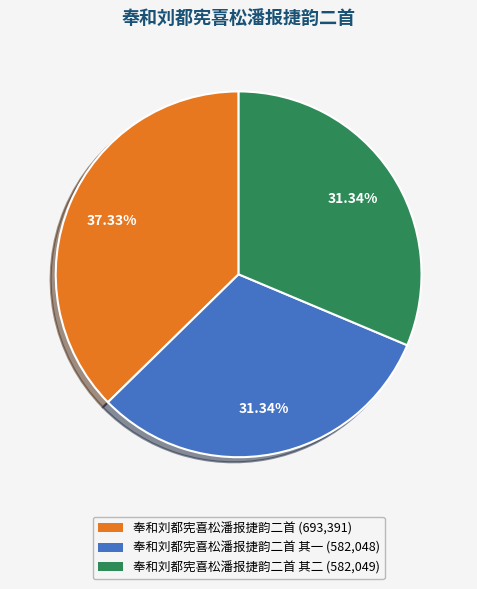

Does 奉和刘都宪喜松潘报捷韵二首 其二 (582,049) account for over 50% of the chart?

No